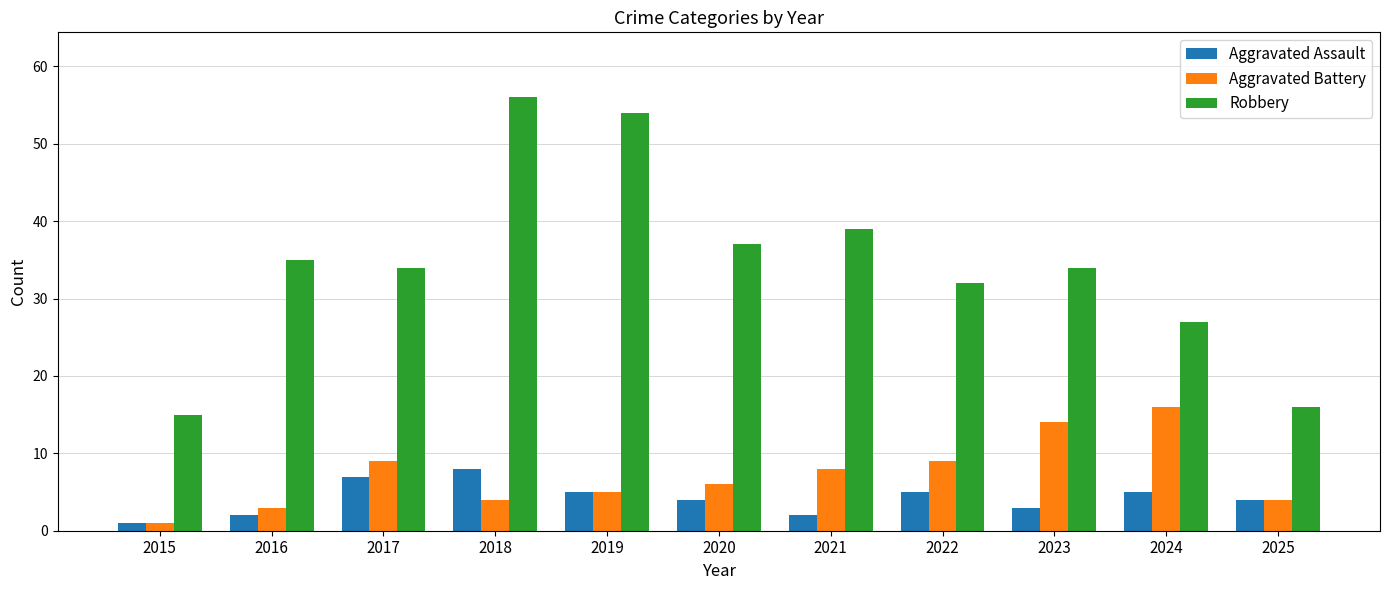

Which series changed the most between 2021 and 2022?

Robbery